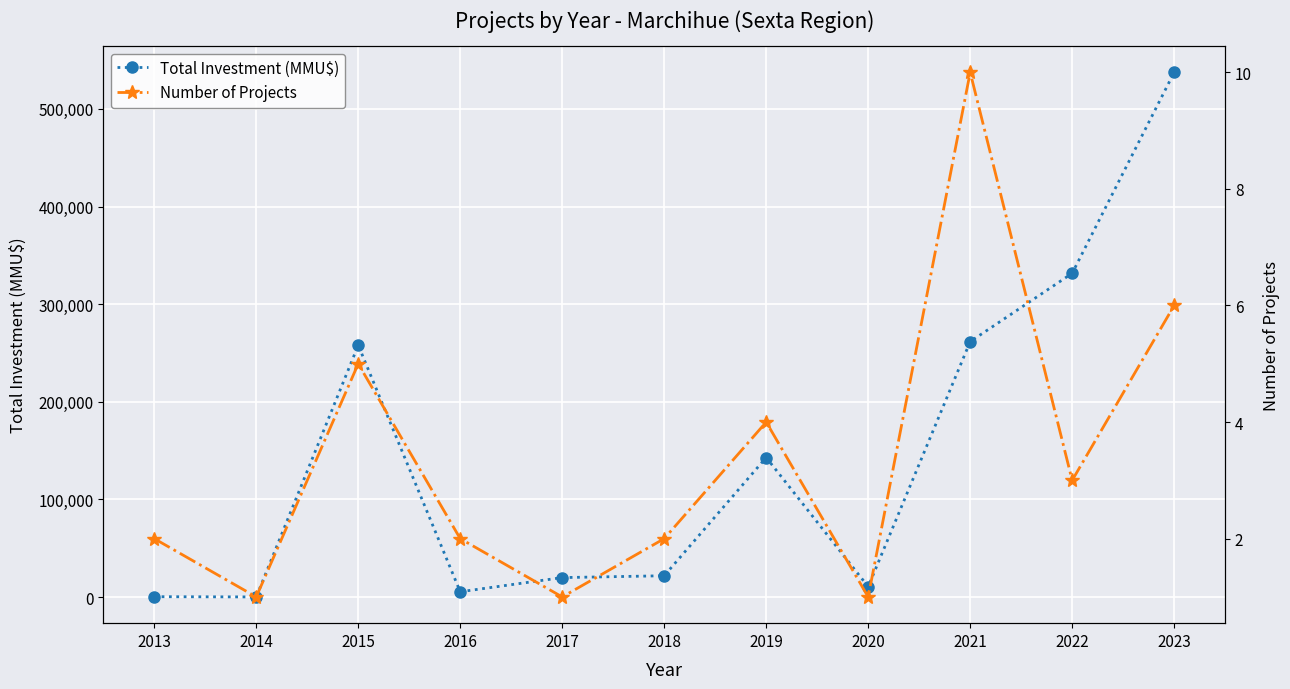

Reading left to right, list all the values displayed in this chart.

Total Investment (MMU$): 441	195	258000	5500	20000	21900	143000	10700	261700	331678	537522
Number of Projects: 2	1	5	2	1	2	4	1	10	3	6